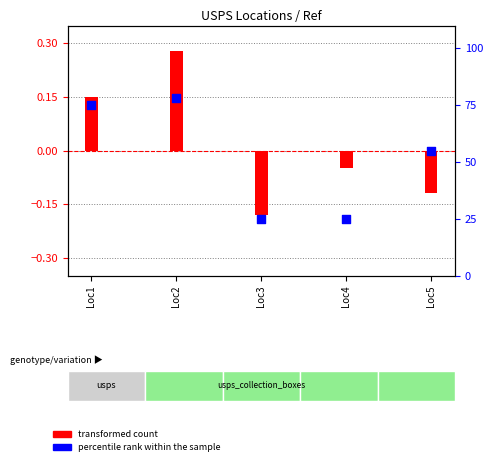

What are all the series names shown in the legend?

transformed count, percentile rank within the sample